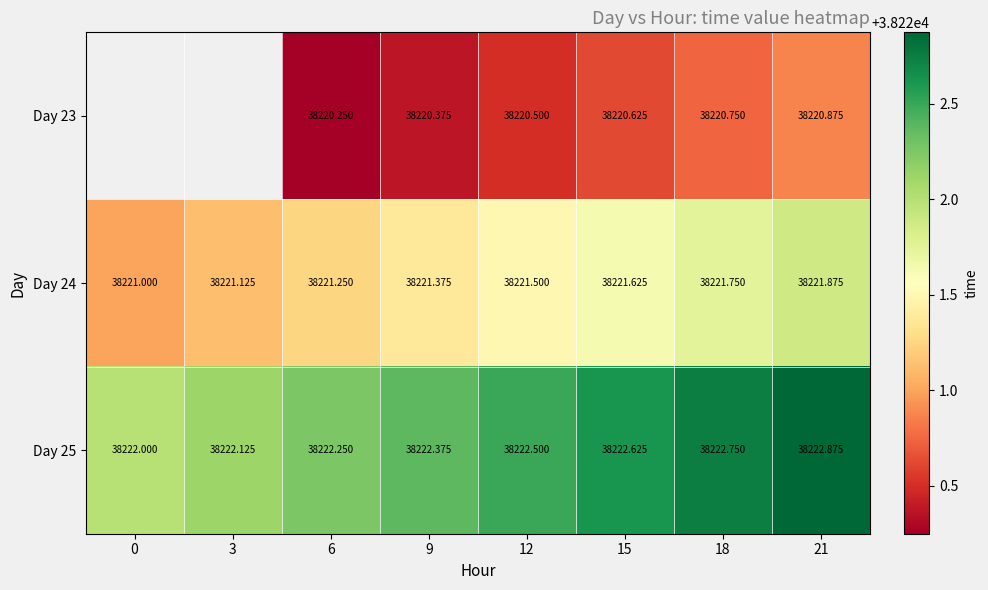

Is it true that Day 24 equals 38221.2 at 6?

True